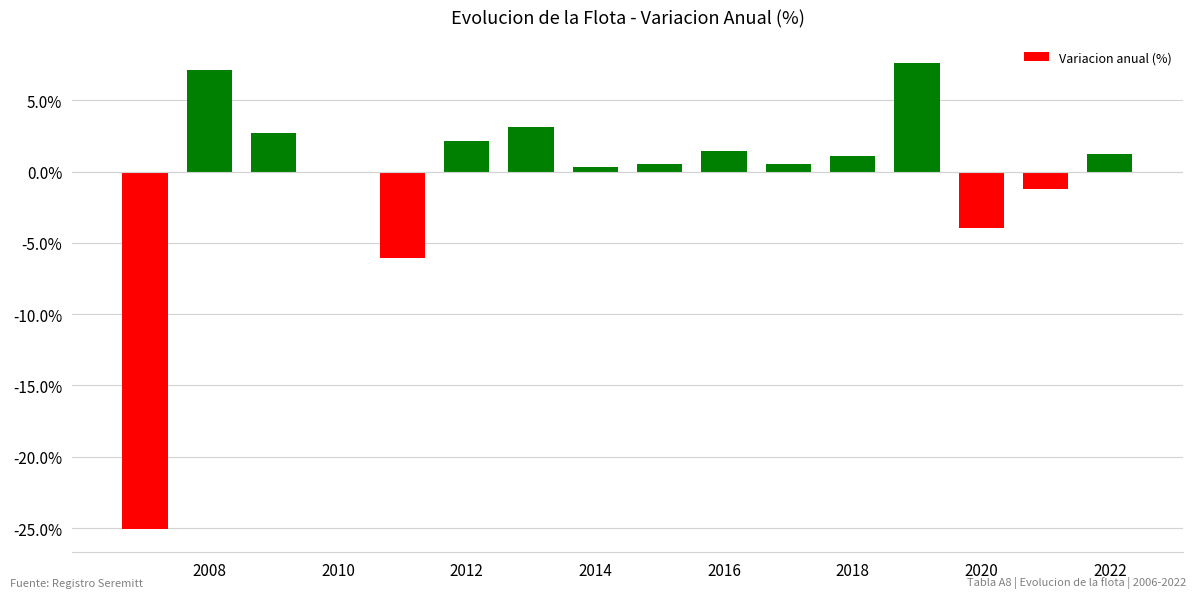

What is the greatest value displayed?

7.6